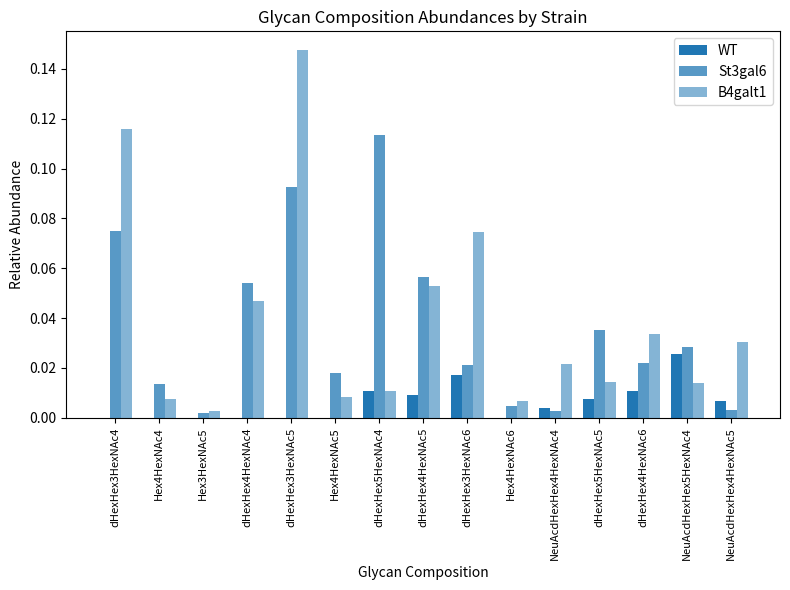

List the series in order of their peak value, highest first.

B4galt1, St3gal6, WT